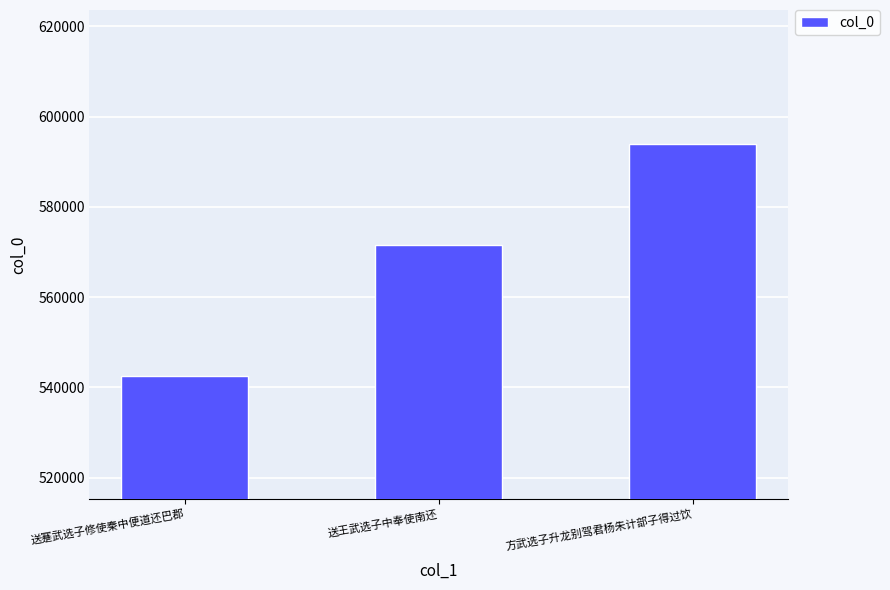

How many distinct data groups are displayed?

1